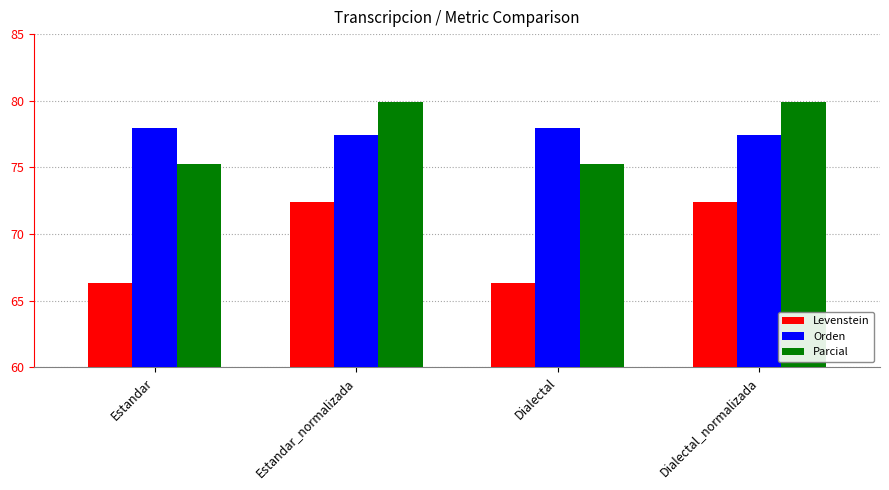

What are all the series names shown in the legend?

Levenstein, Orden, Parcial